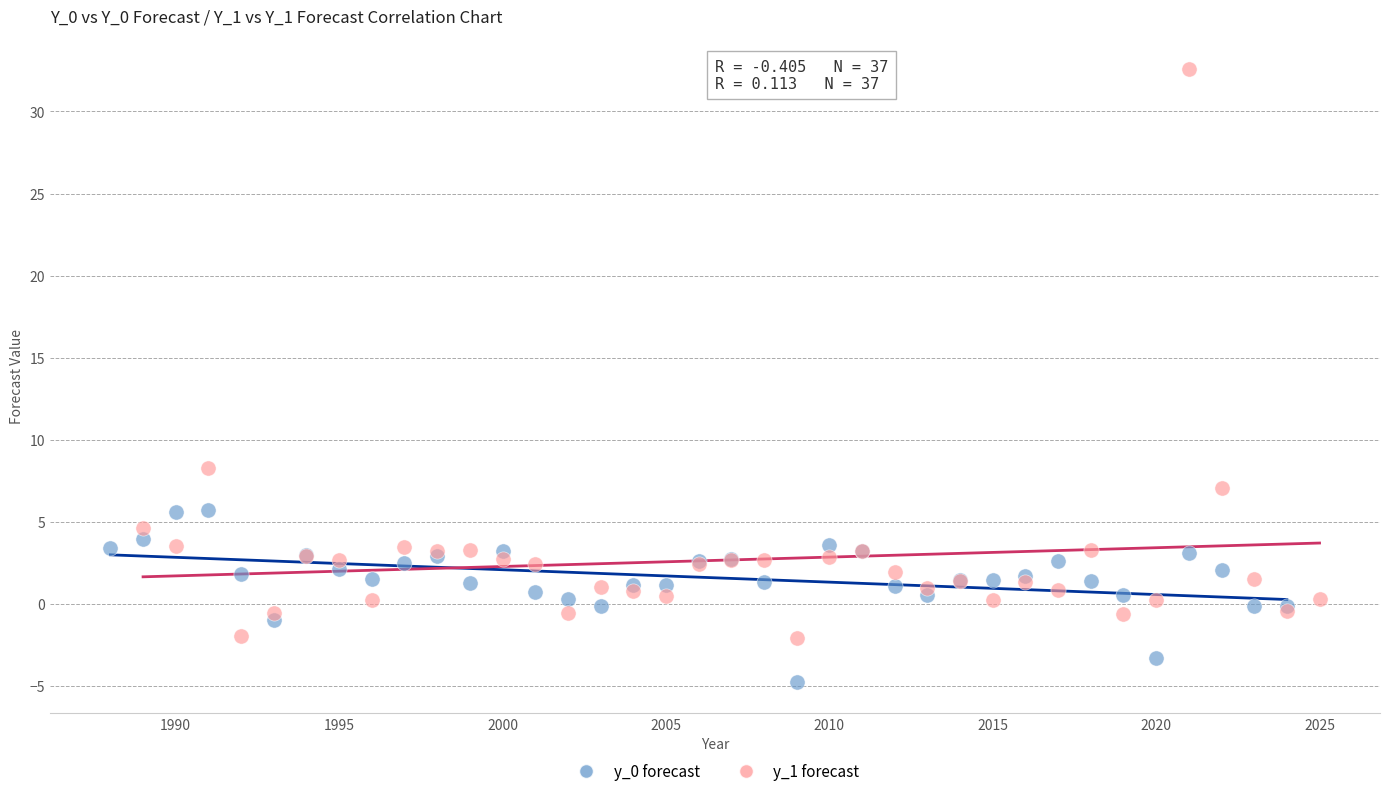

Which series contains the lowest Y value?

y_0 forecast